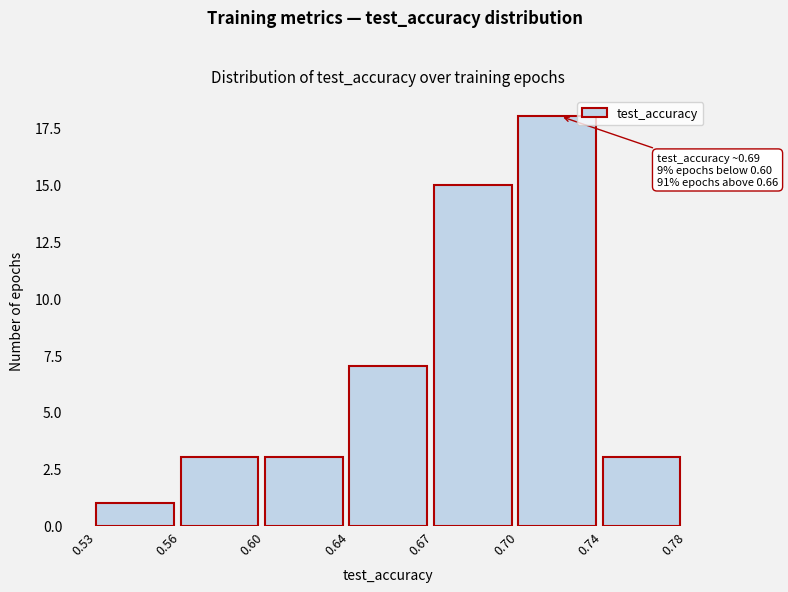

Reading left to right, list all the values displayed in this chart.

0.53=1	0.56=3	0.60=3	0.64=7	0.67=15	0.70=18	0.74=3